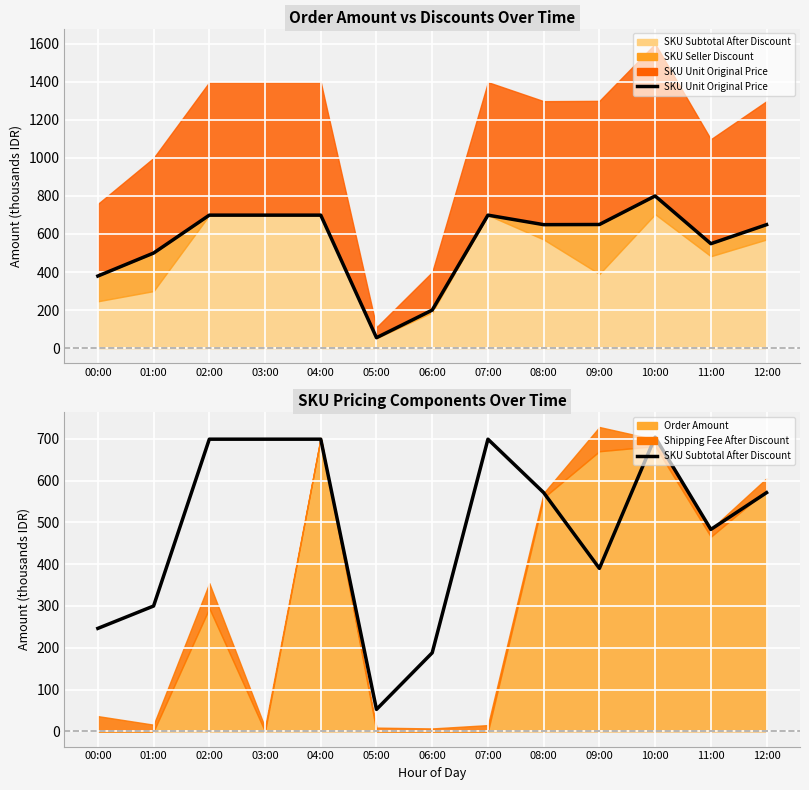

How many lines are shown in the chart?

2